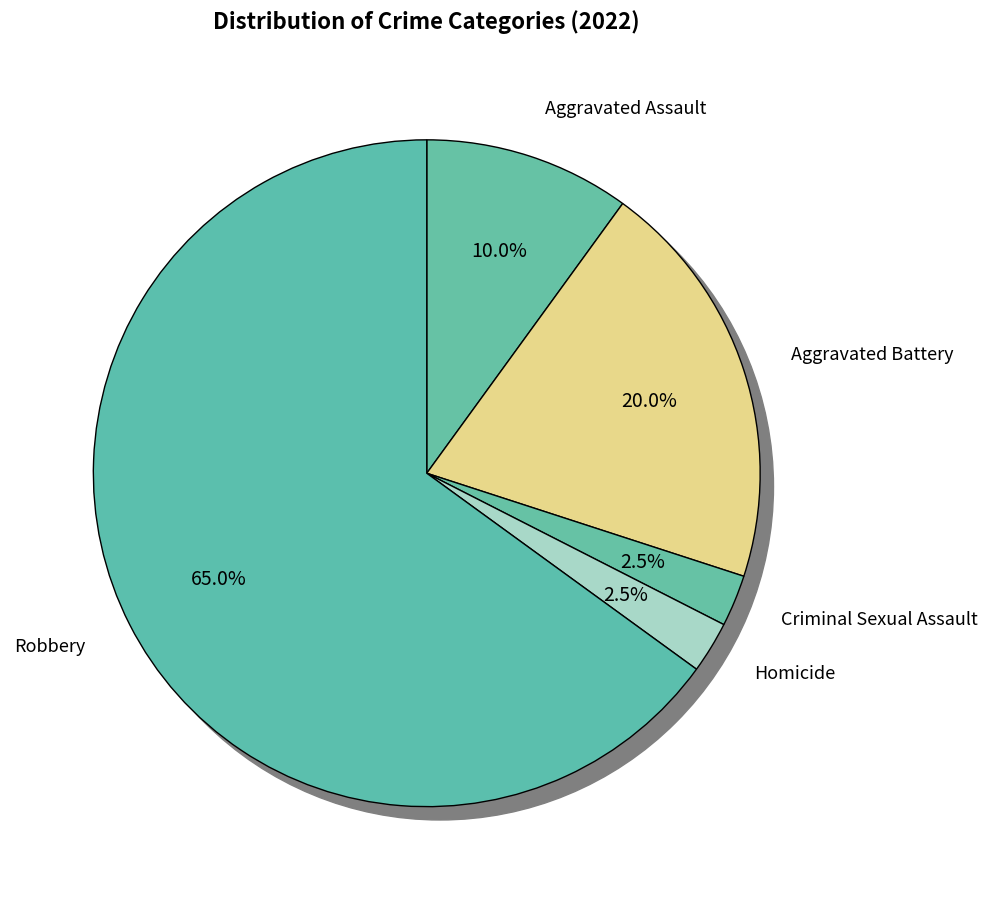

Is the sum of Robbery and Aggravated Assault greater than half?

Yes